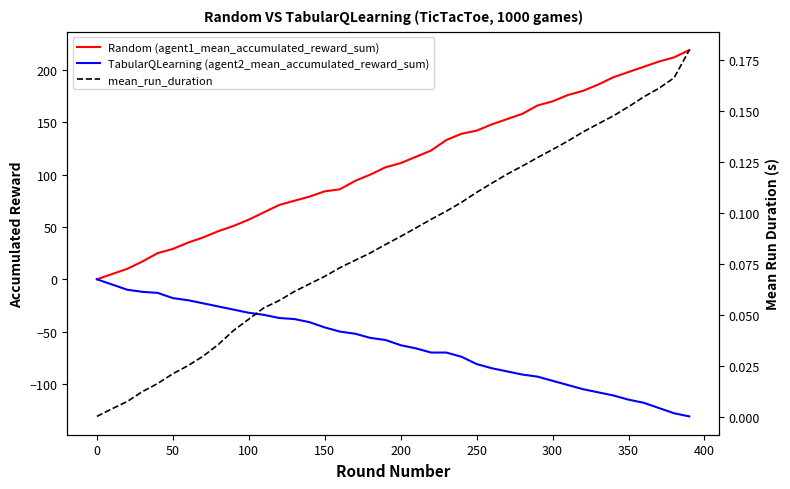

How many categories are shown in the chart?

40